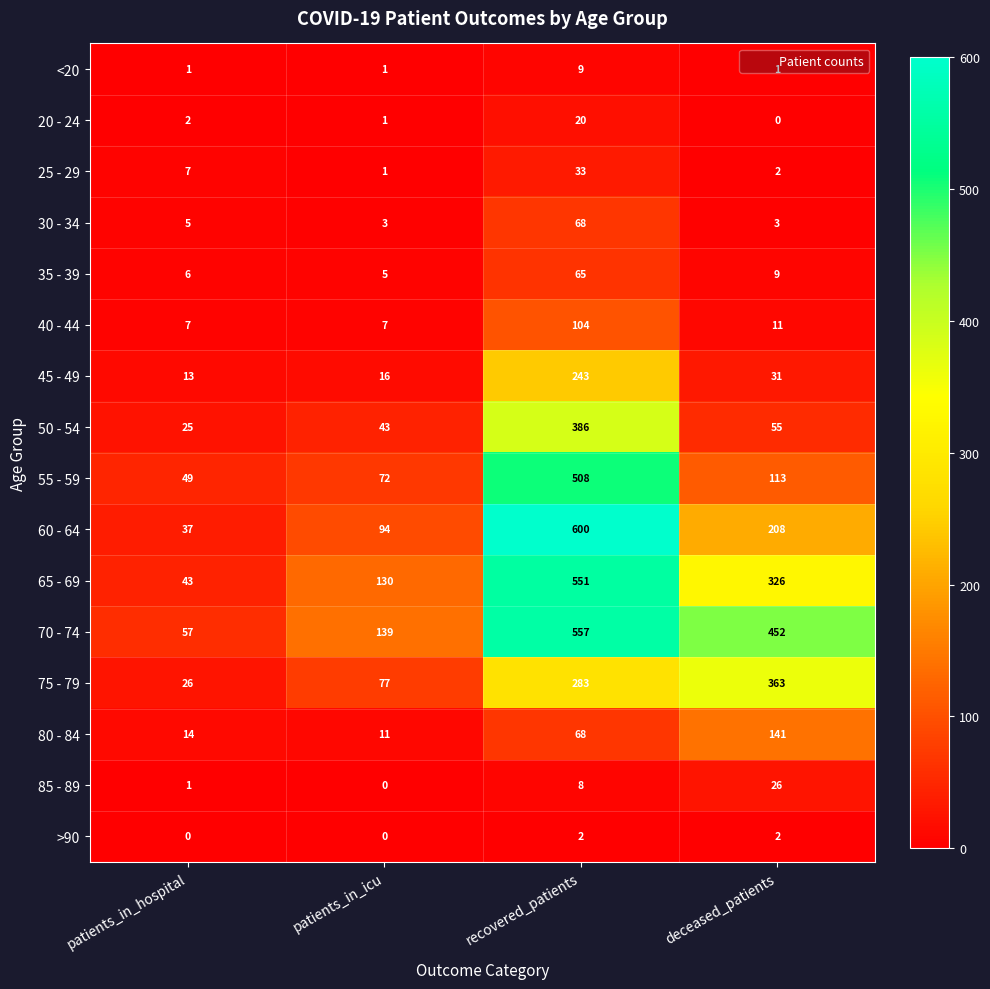

True or false: 55 - 59 has a value of 70 at patients_in_hospital.

False